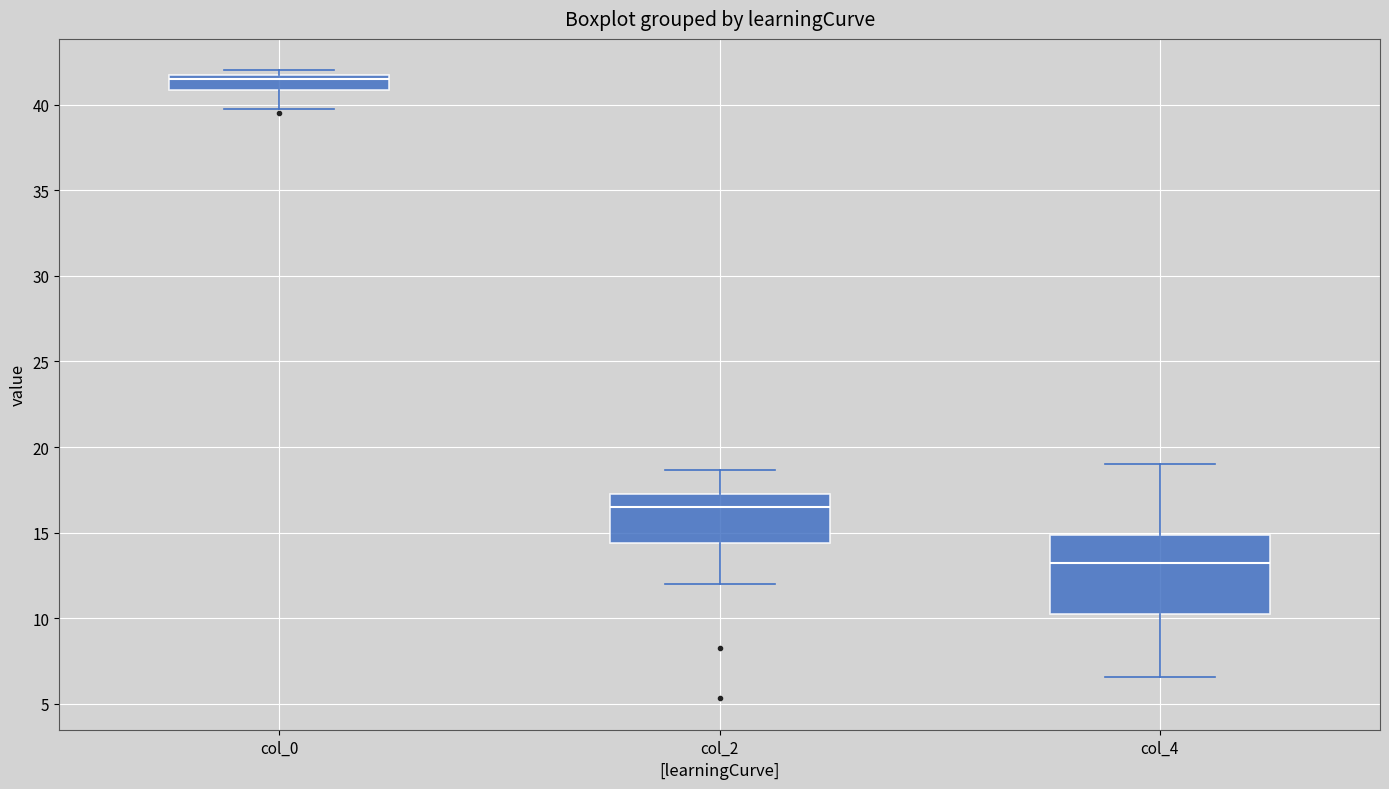

Reading left to right, transcribe this box plot: for each box, give where its median line is, the range the box spans, and where its two whiskers end, as read against the y-axis. The values are not printed on the chart, so give them approximately, as read against the axis.

col_0: median 41.5, box 41.0 to 42.0, whiskers 40.0 to 42.0 (just above the box's upper edge)
col_2: median 16.5, box 14.5 to 17.5, whiskers 12.0 to 18.5
col_4: median 13.5, box 10.5 to 15.0, whiskers 6.5 to 19.0